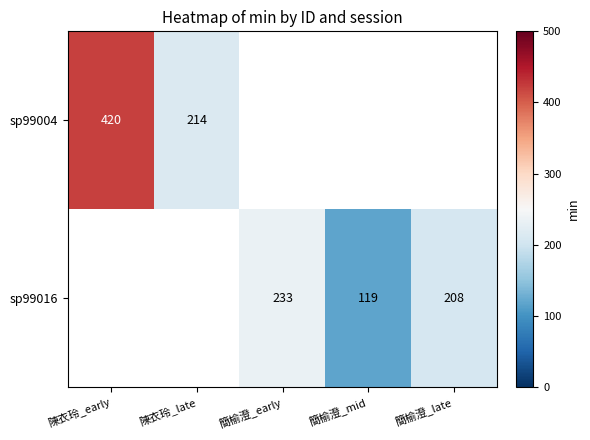

At how many categories does at least one series exceed 132?

4